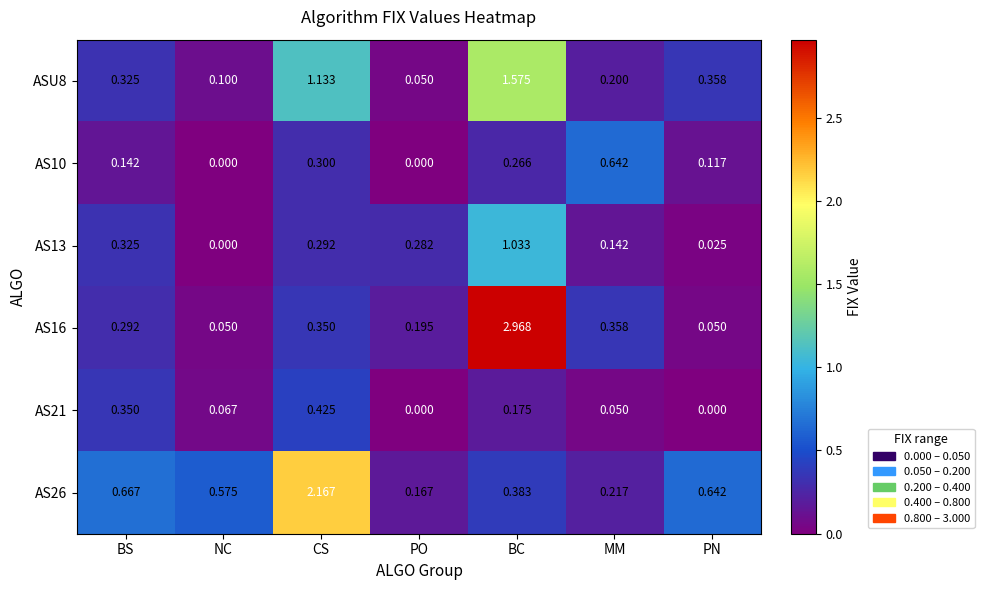

Which series changed the most between MM and PN?

AS10